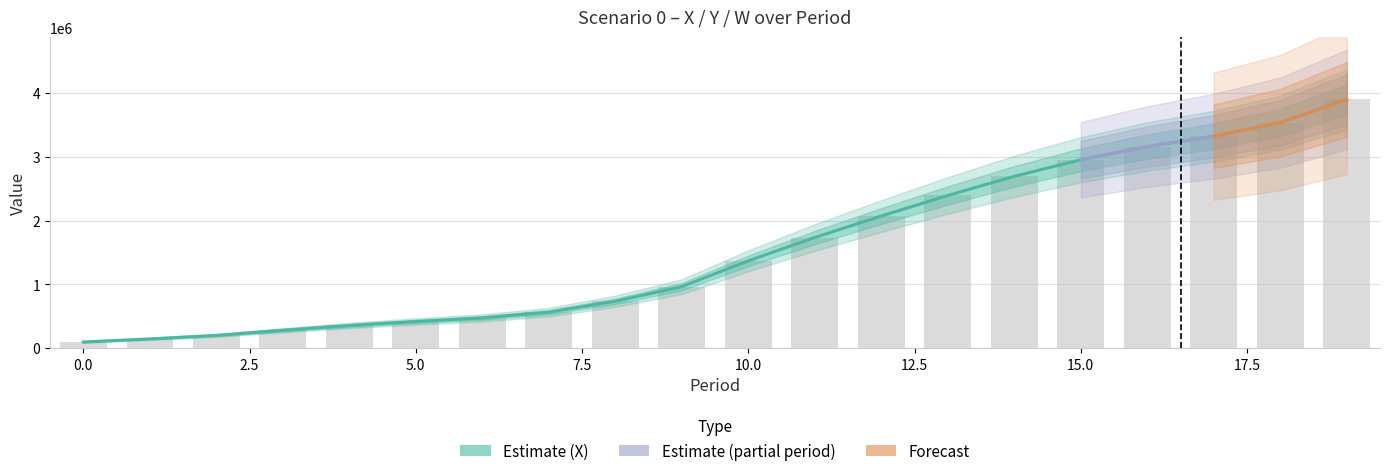

How many values in the X series exceed 1370513?

10